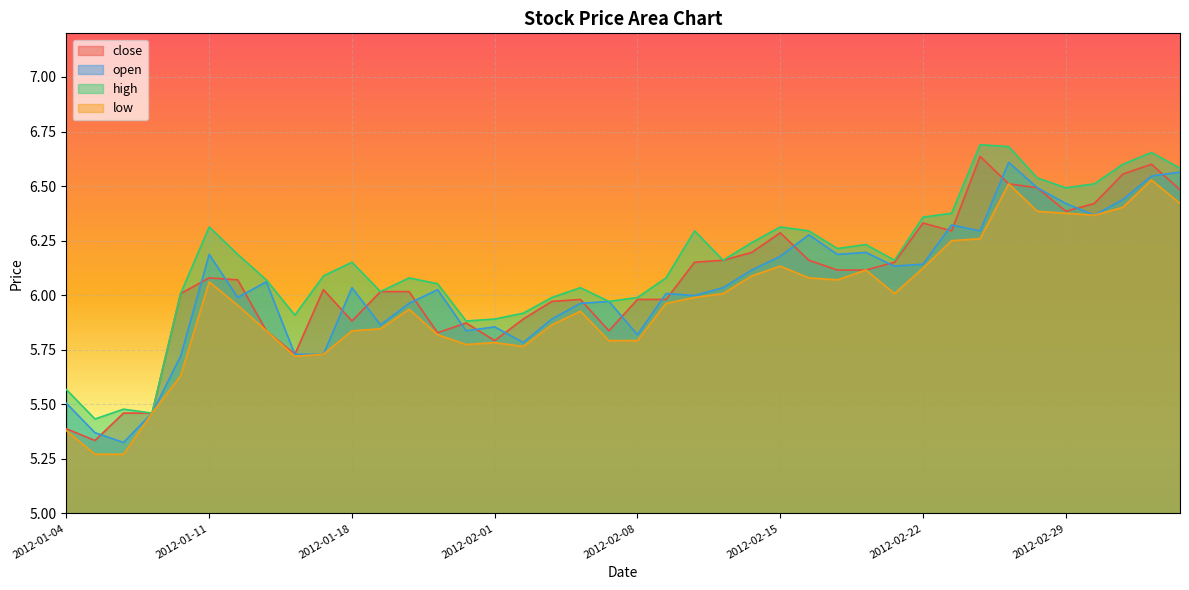

Which series has the widest spread of values?

close